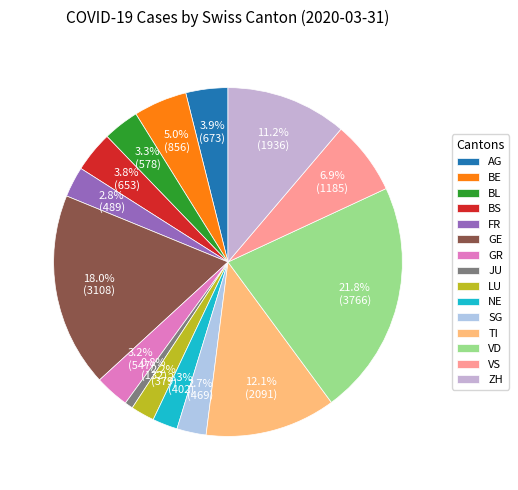

How many slices are in this pie chart?

15